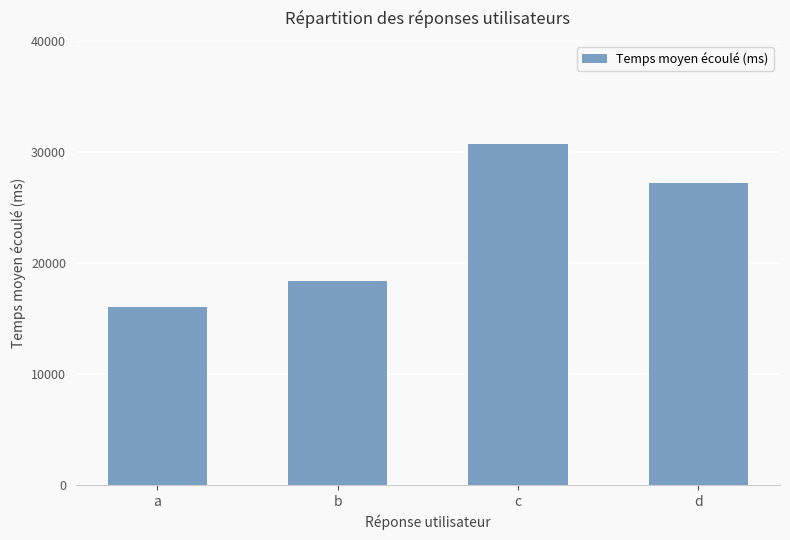

What is the greatest value displayed?

30750